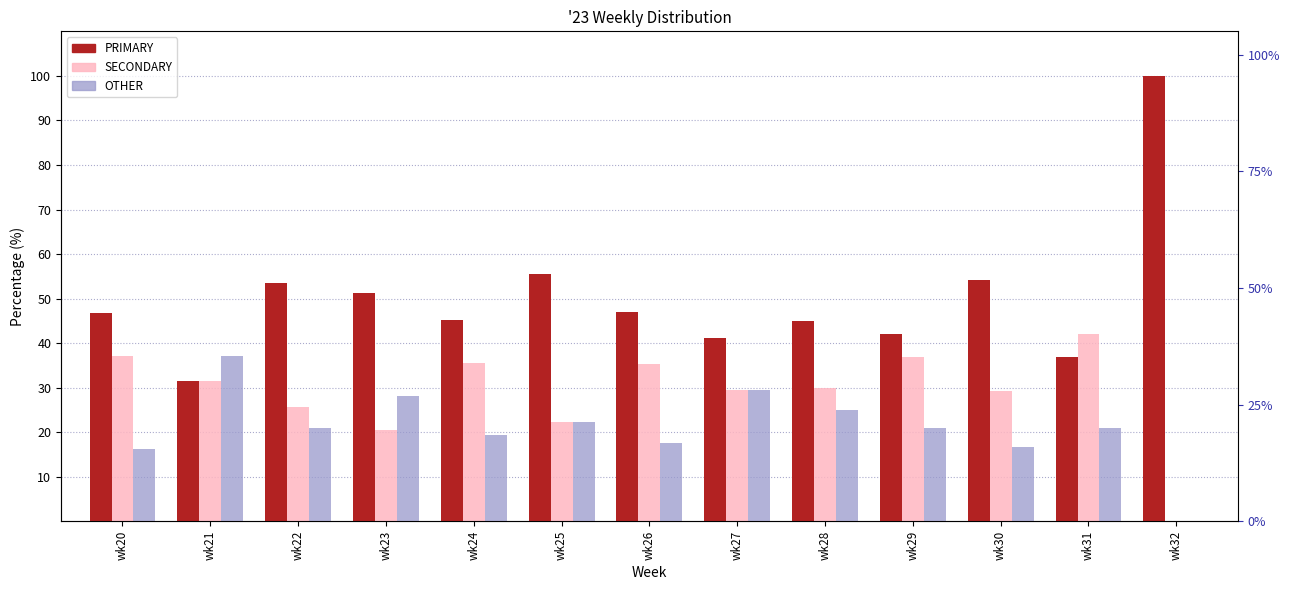

What is the difference between the maximum and minimum values in the SECONDARY series?

42.1